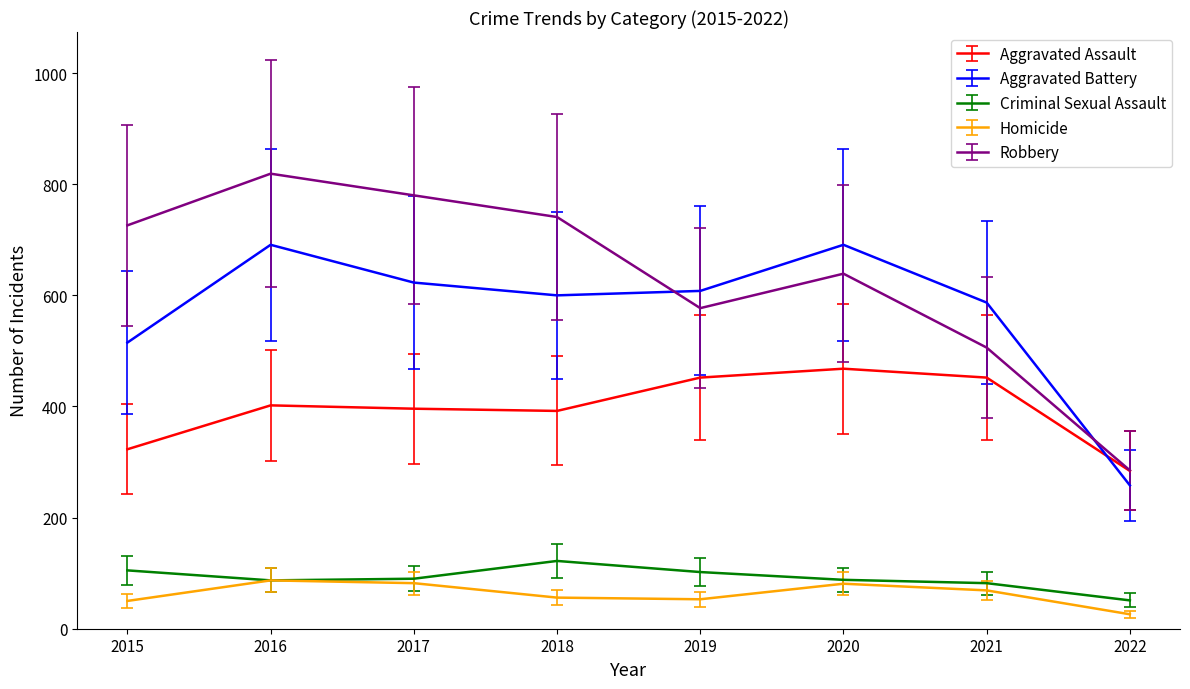

List the series in order of their peak value, lowest first.

Homicide, Criminal Sexual Assault, Aggravated Assault, Aggravated Battery, Robbery